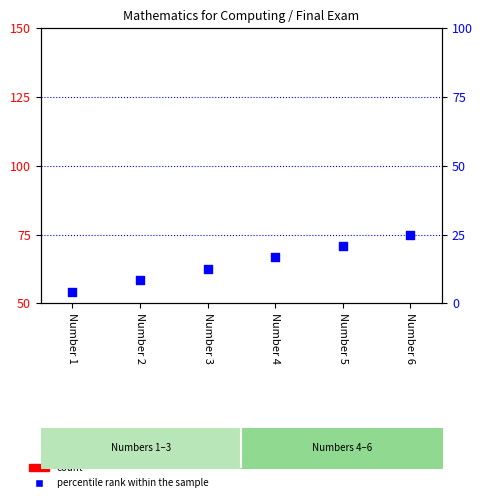

At which category is the sum across all series the highest?

Number 6